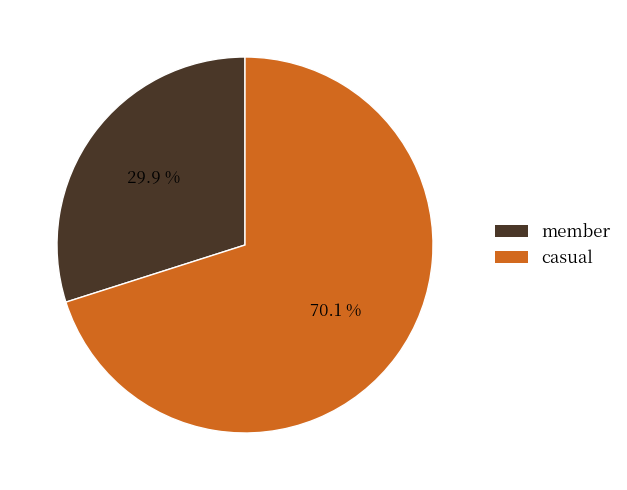

Is the sum of casual and member greater than half?

Yes